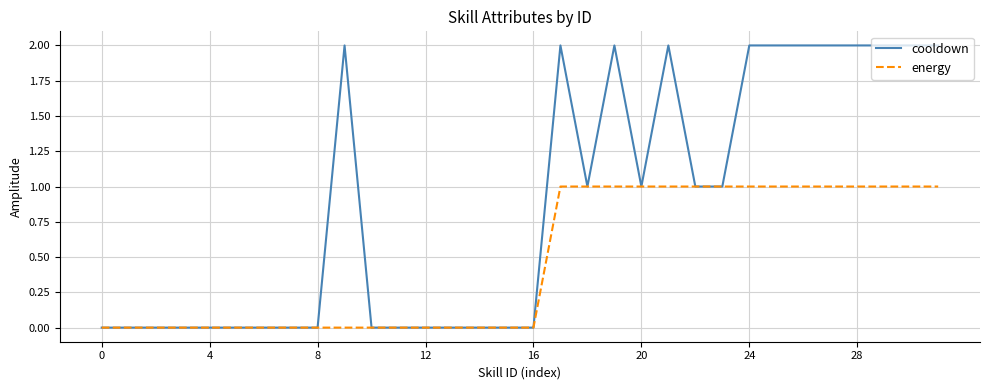

Which series has the largest range (max minus min)?

cooldown